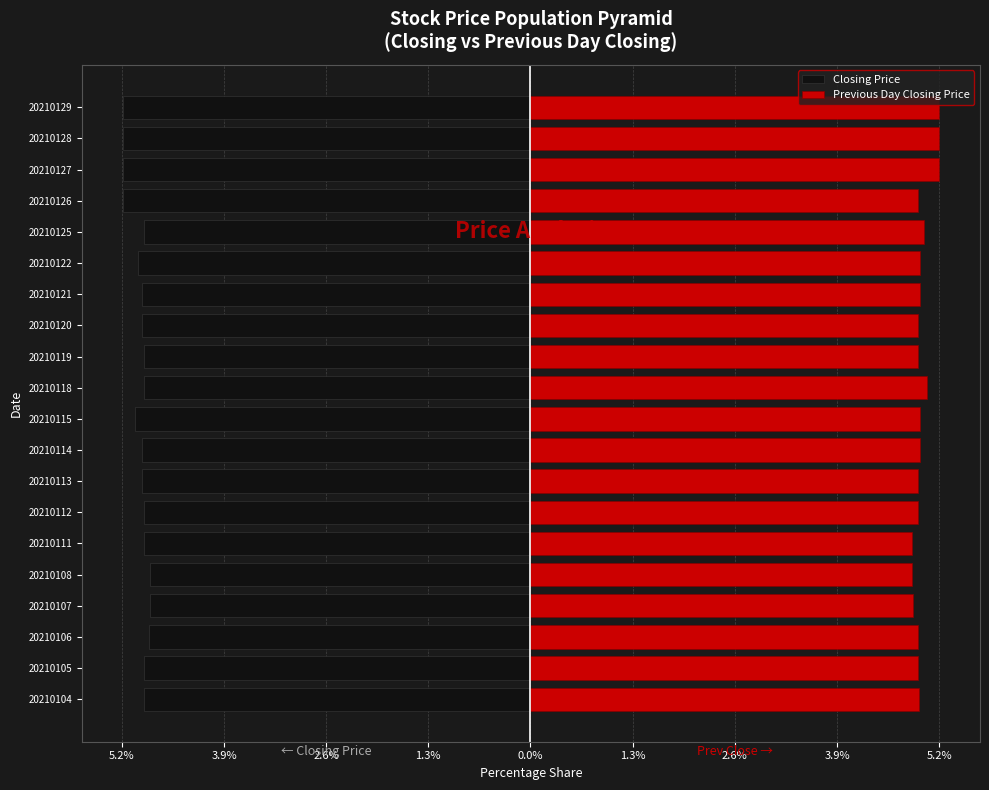

At 20210120, list the series in order from smallest to largest.

Closing Price, Previous Day Closing Price